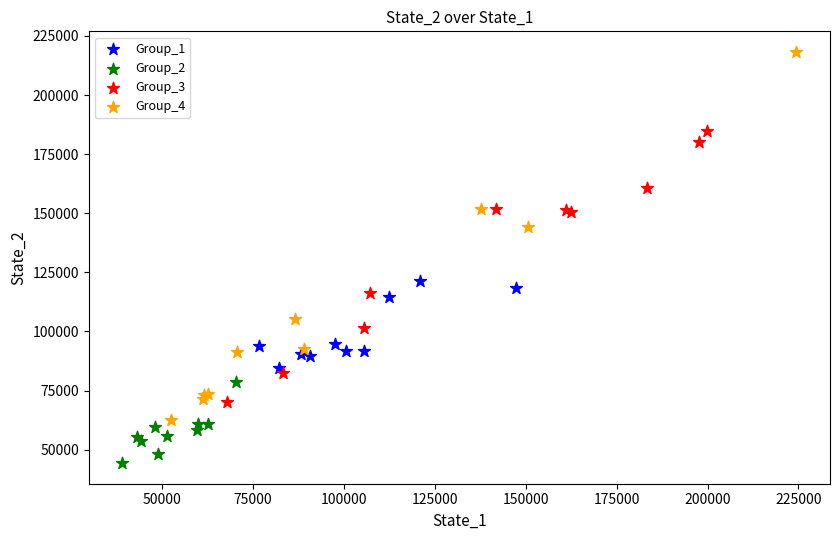

Which series reaches the minimum Y coordinate?

Group_2